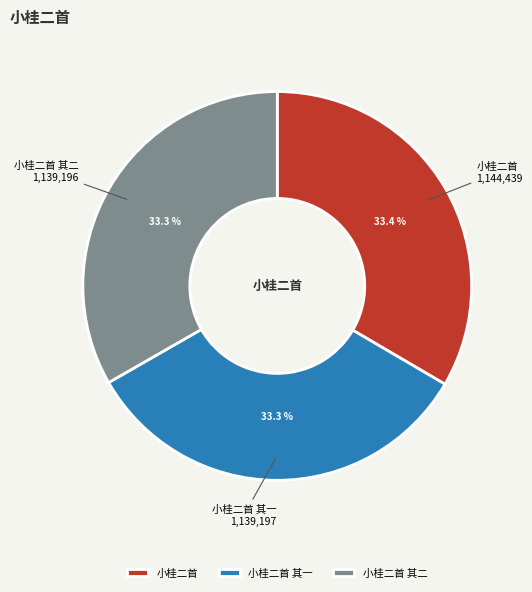

Approximately how many times larger is the value at 小桂二首 其二 compared to 小桂二首?

1.0